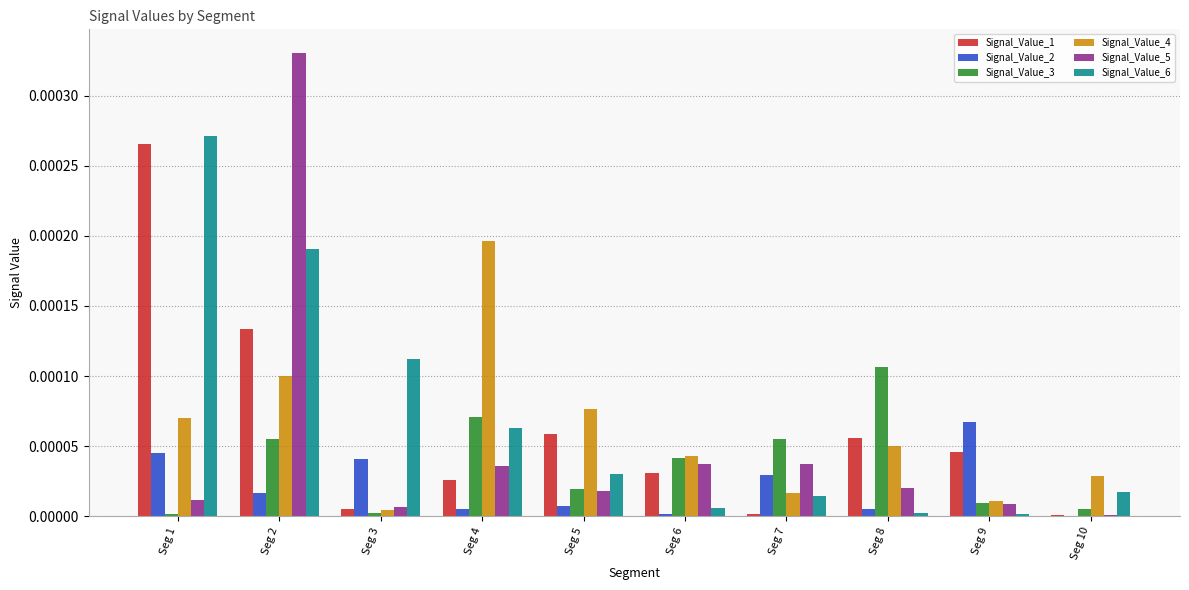

Is it true that Signal_Value_2 equals 0.0 at Seg 6?

True